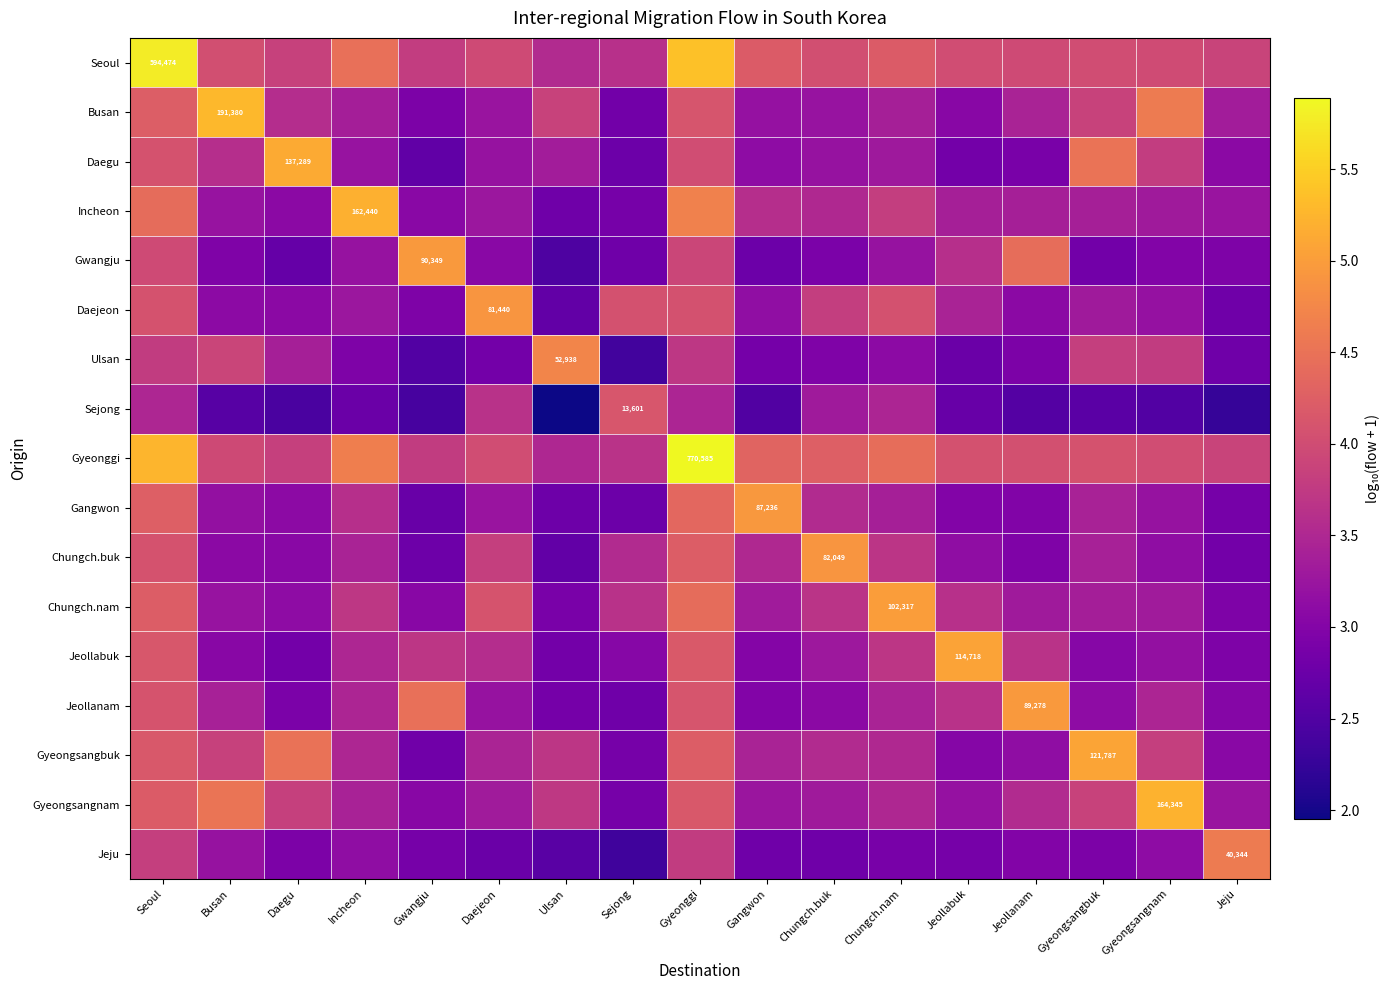

What is the difference between the Gangwon values at Incheon and Gyeongsangbuk?

0.2